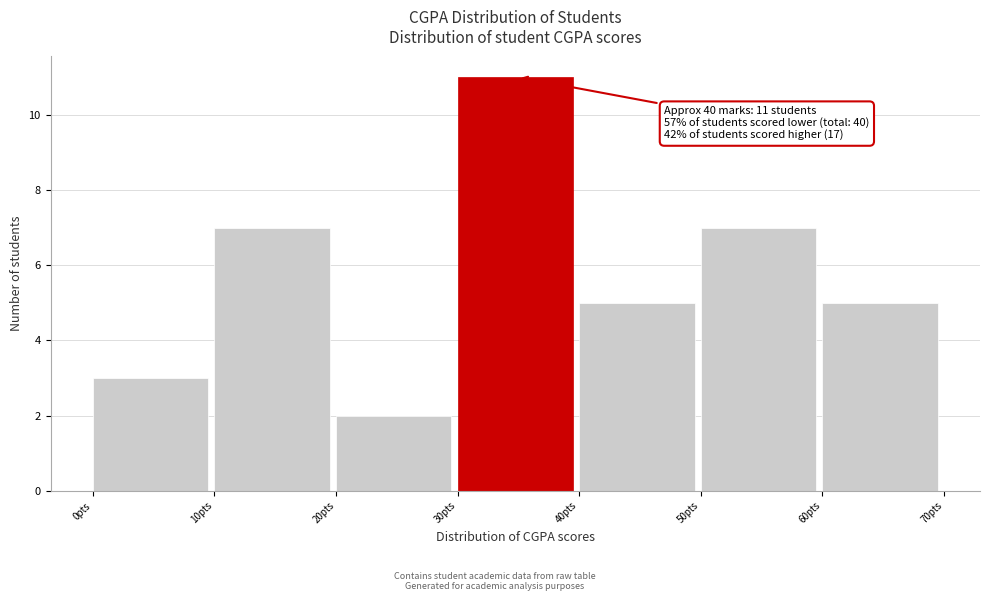

Which range on the x-axis has the tallest bar?

30 to 40